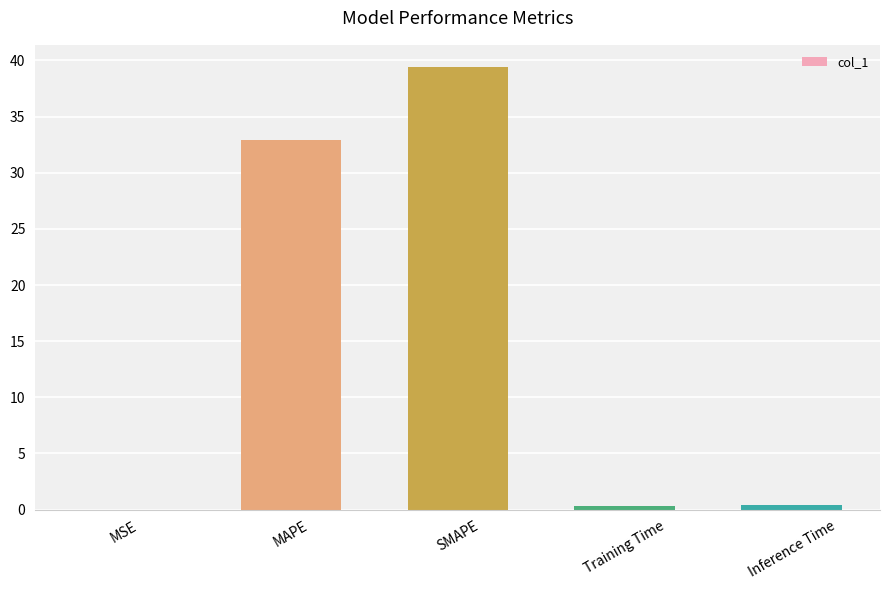

What is the change in value from MSE to SMAPE?

+39.4